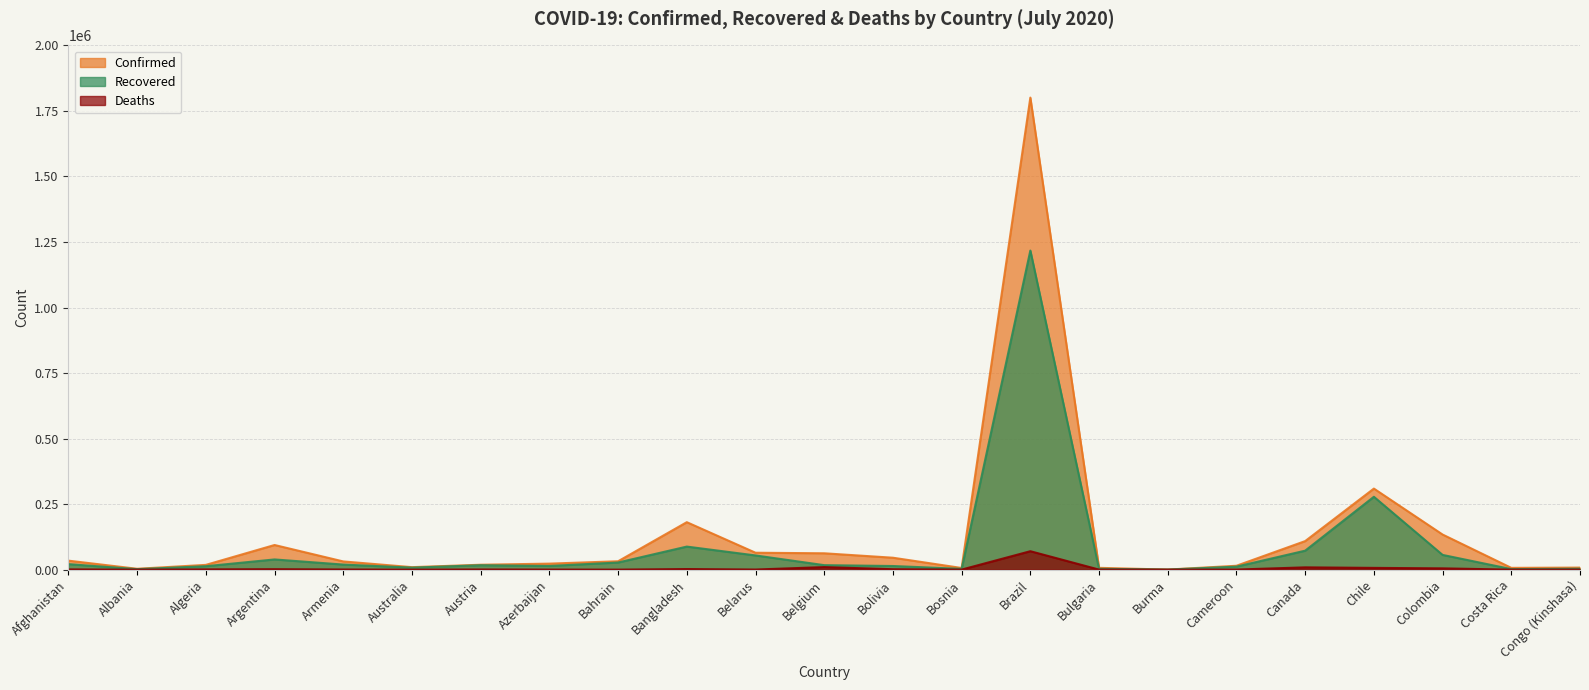

Is the value of Deaths at Bolivia greater than the value of Recovered at Armenia?

No